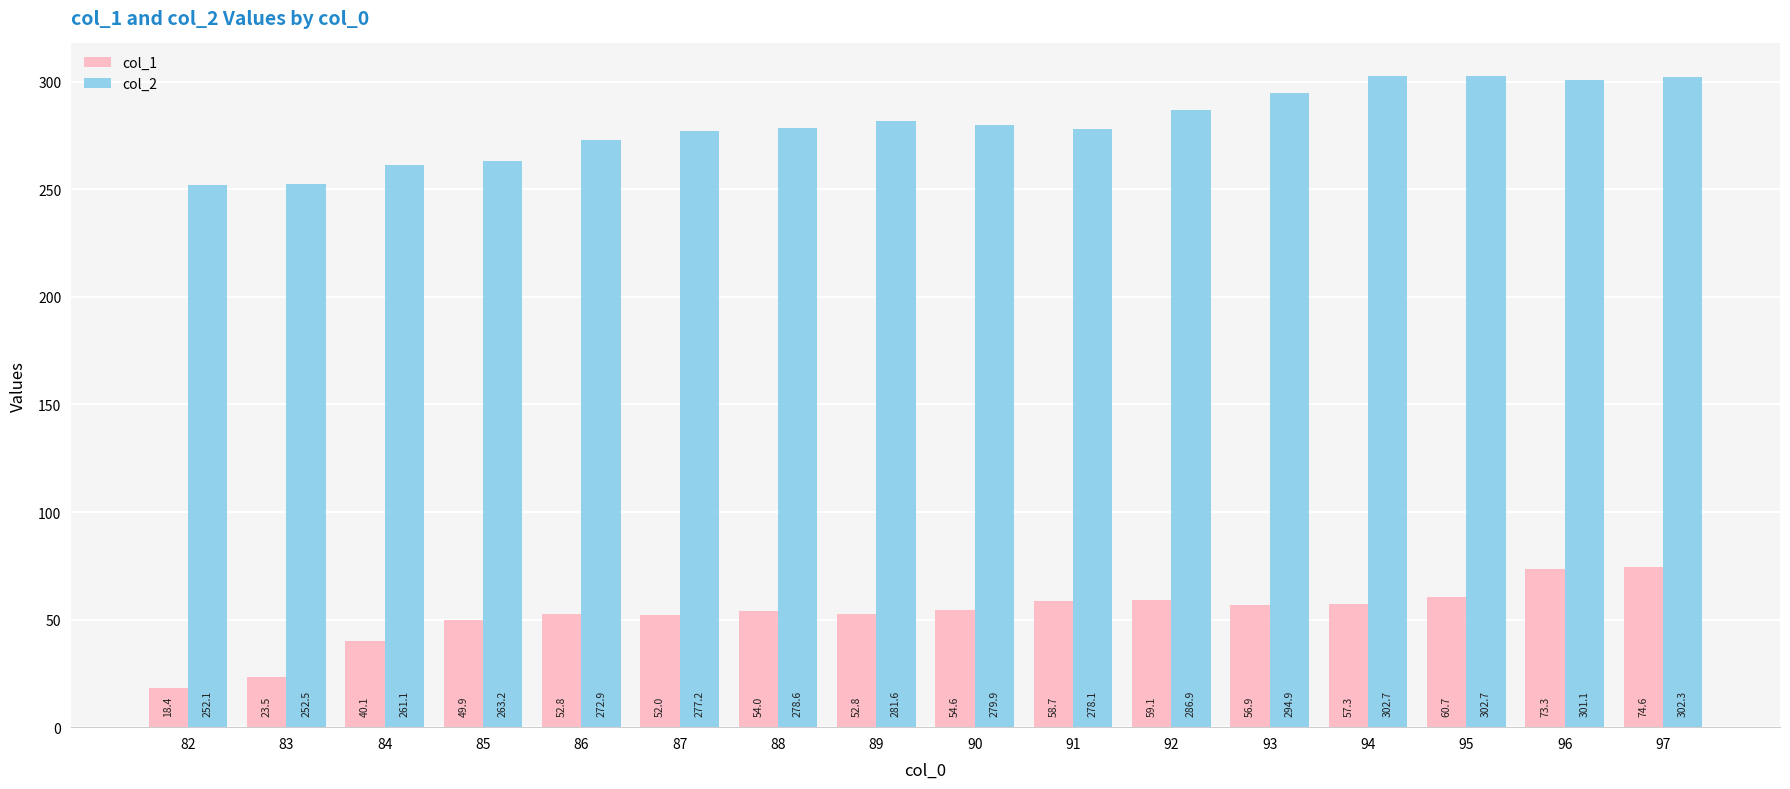

How many data points in col_2 are above 279?

8